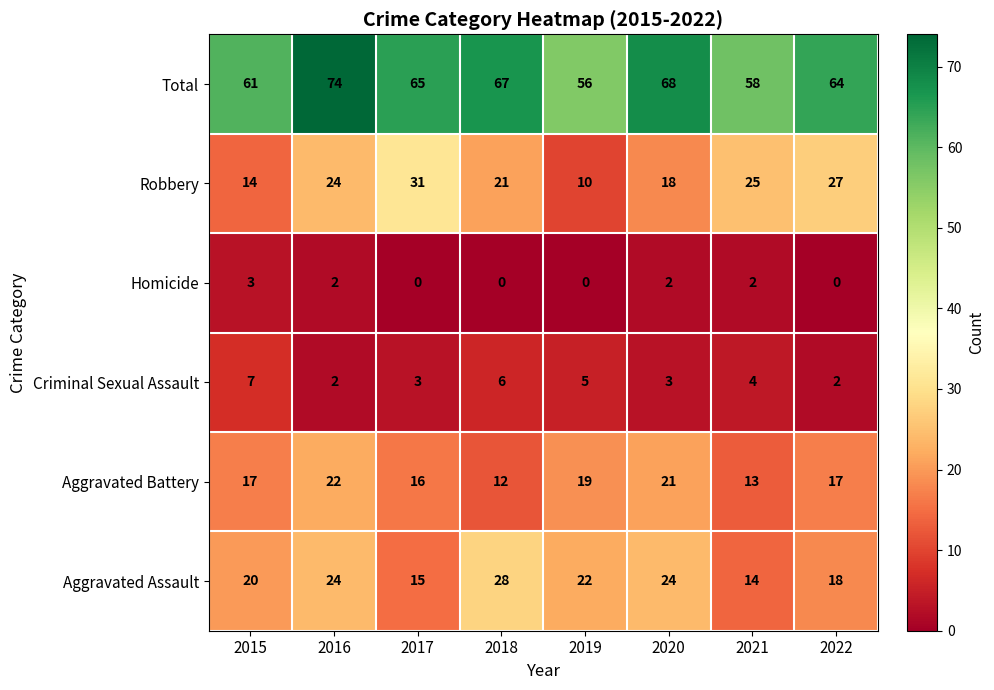

What is the difference between the Total values at 2015 and 2016?

13